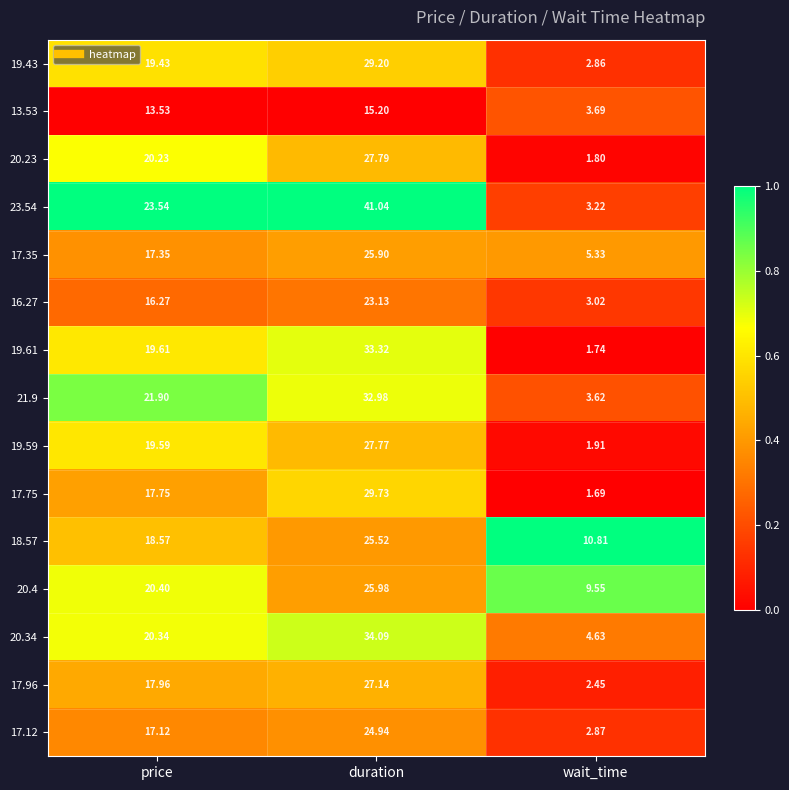

Which label corresponds to the smallest value in the chart?

wait_time